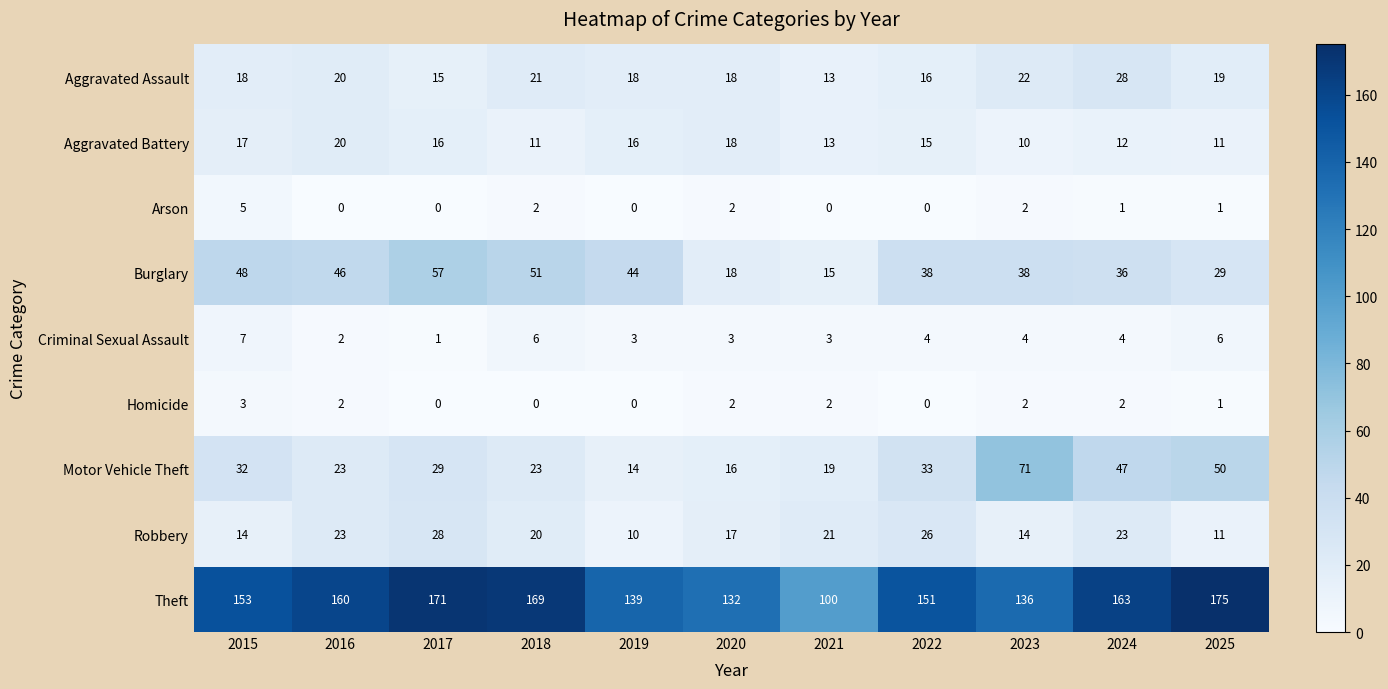

How many data points in Motor Vehicle Theft are less than 29?

5